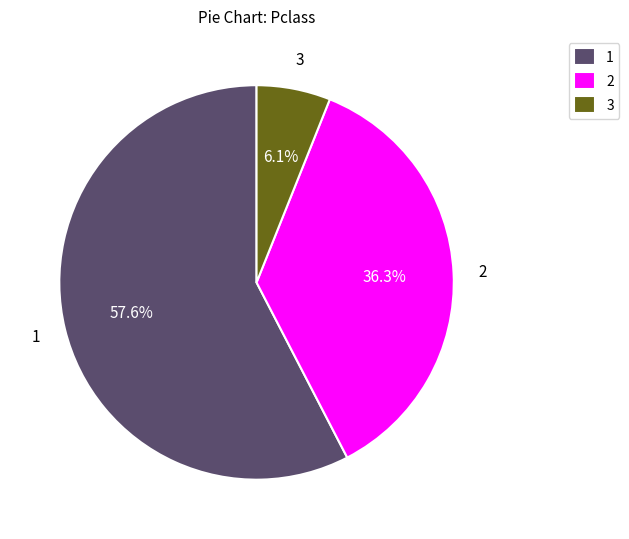

Is 2 the majority of the pie?

No